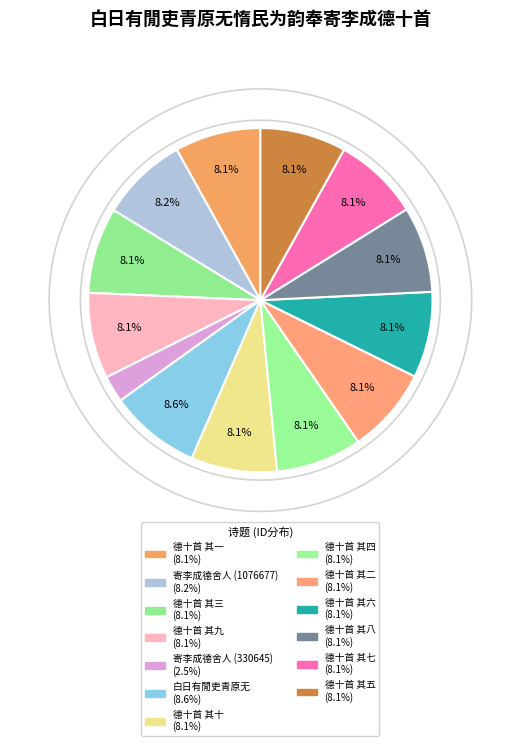

How many slices are in this pie chart?

13